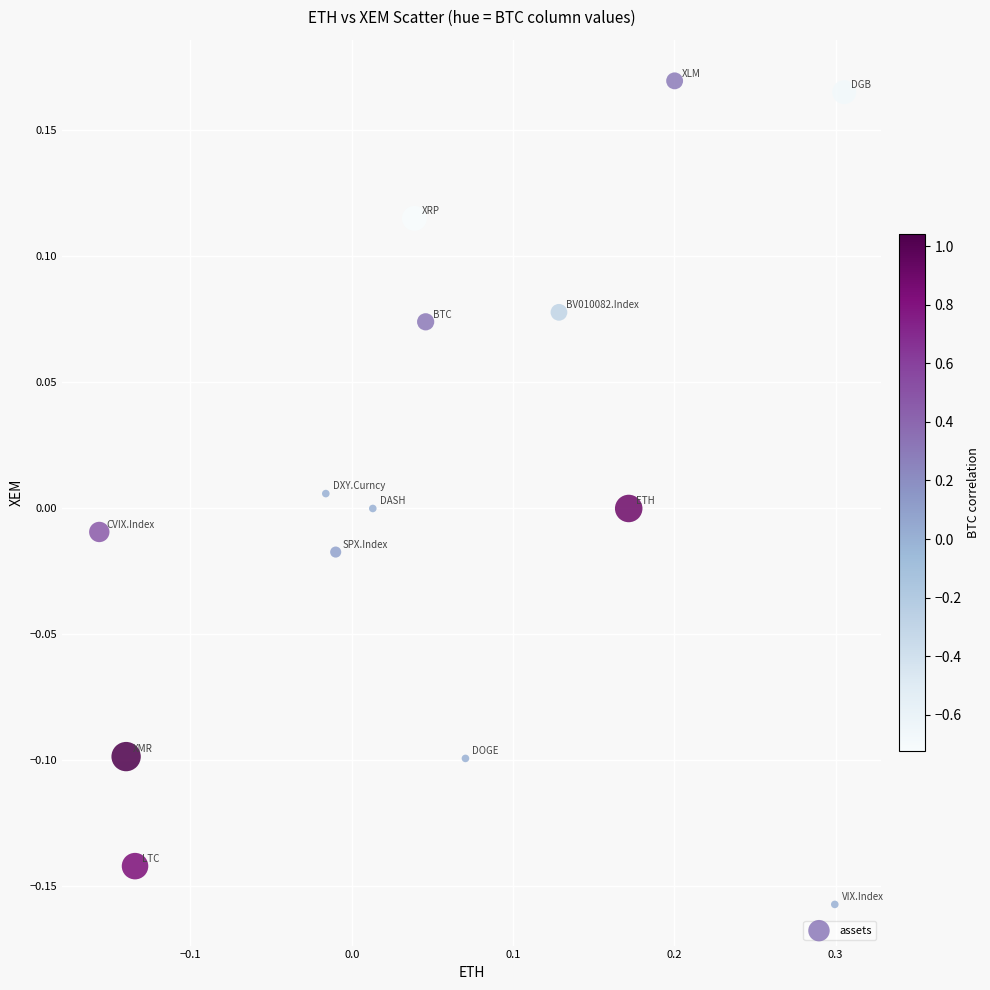

What is the range of Y values (max minus min)?

0.3